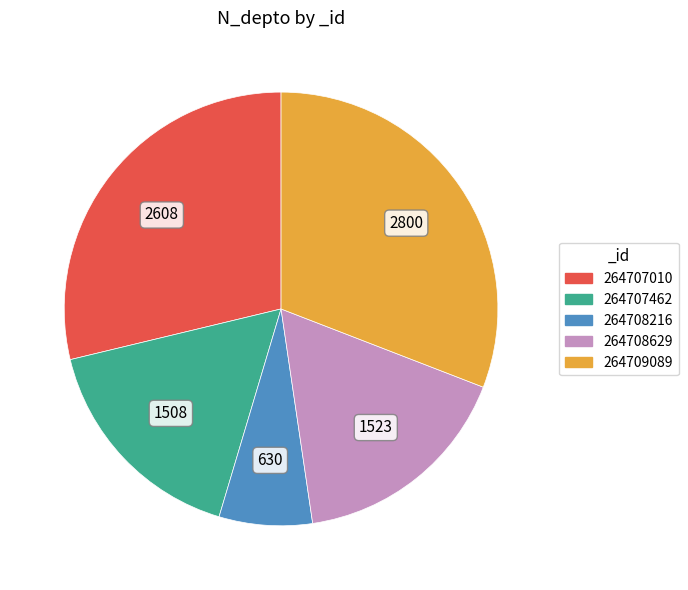

What is the ratio of the value at 264707010 to the value at 264708629?

1.7